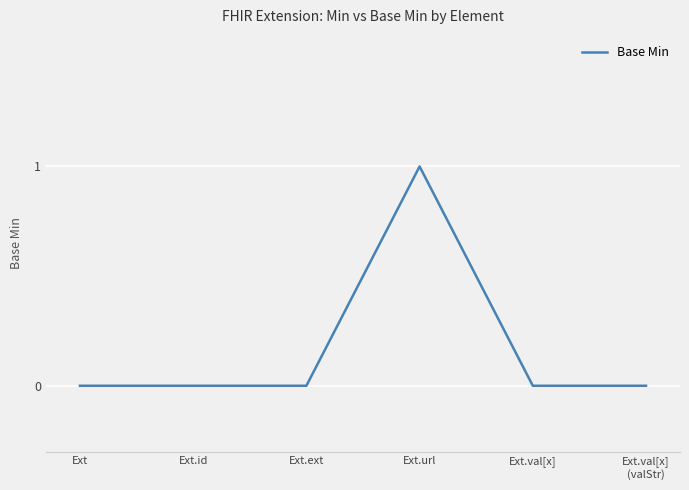

What is the difference between the maximum and second lowest values?

1